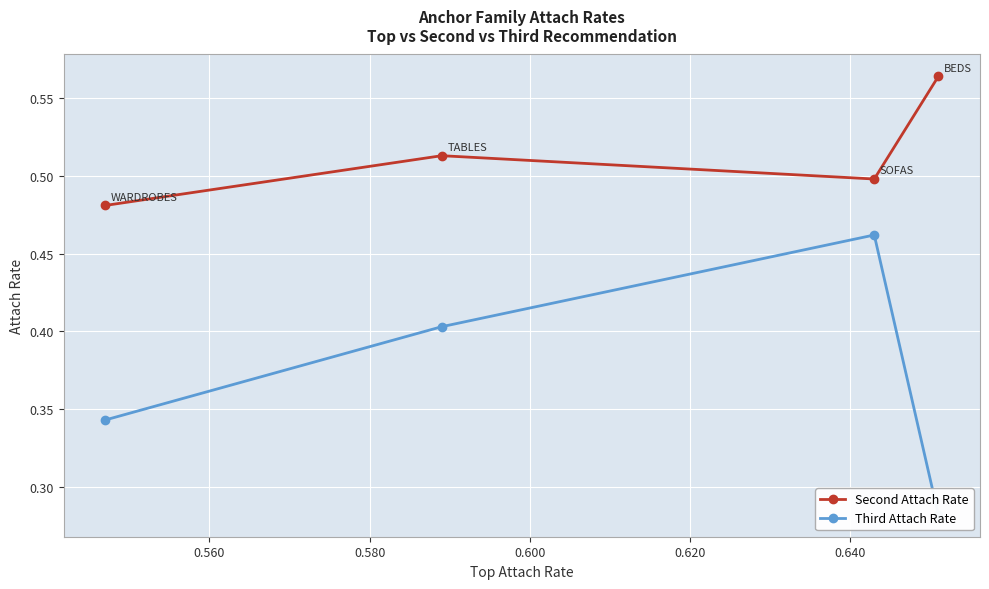

True or false: Third Attach Rate and Second Attach Rate intersect in this chart.

False